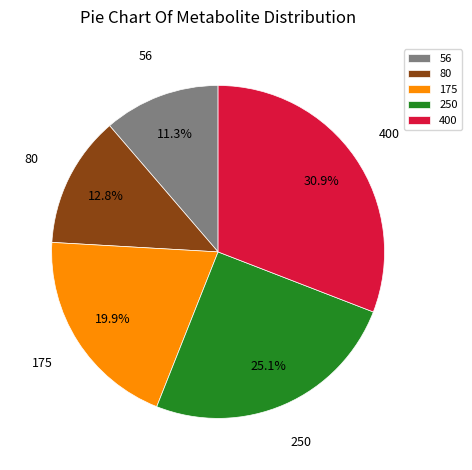

To the nearest percent, what portion does 250 represent?

25%